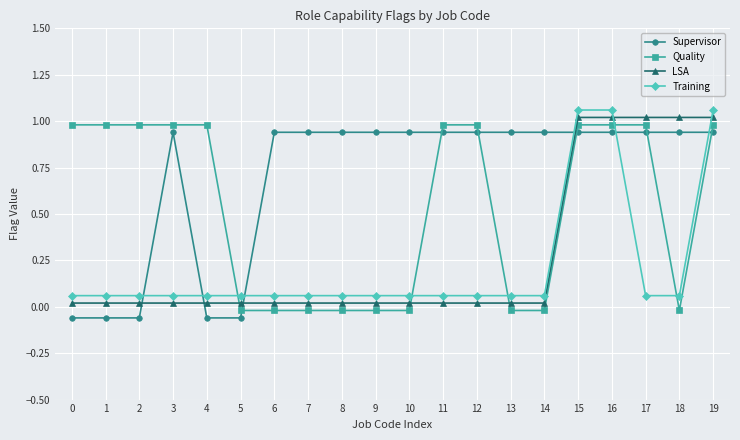

What is the value of the Training point at the 20th from the left?

1.1